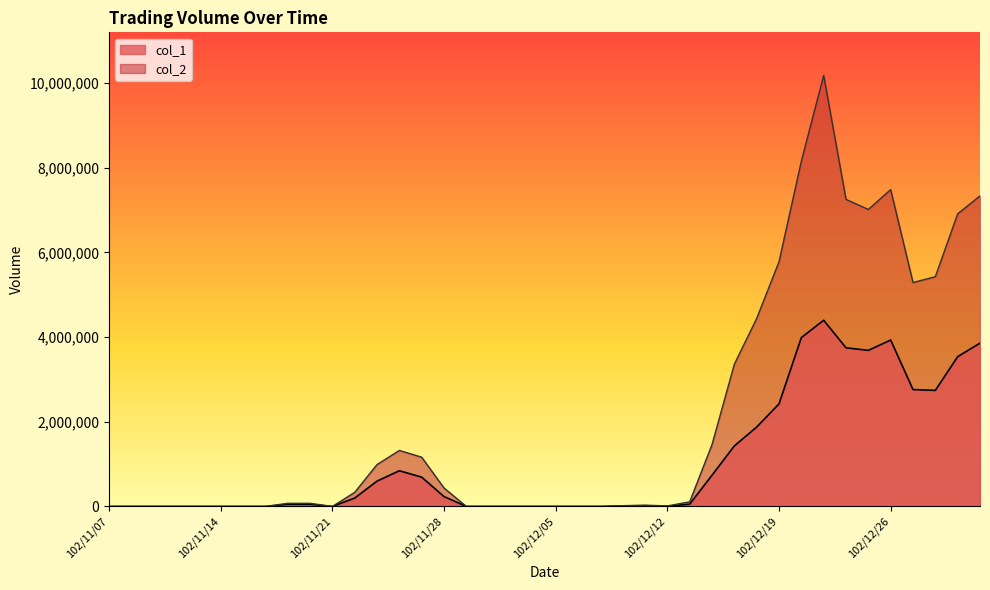

Reading right to left, transcribe all the data shown in this chart.

col_1: 103/01/02=3857000	102/12/31=3538000	102/12/30=2741000	102/12/27=2761000	102/12/26=3930000	102/12/25=3687000	102/12/24=3747000	102/12/23=4398000	102/12/20=3988000	102/12/19=2423000	102/12/18=1876000	102/12/17=1429000	102/12/16=738000	102/12/13=54000	102/12/12=6000	102/12/11=14000	102/12/10=8000	102/12/09=0	102/12/06=0	102/12/05=0	102/12/04=0	102/12/03=0	102/12/02=0	102/11/29=0	102/11/28=233000	102/11/27=692000	102/11/26=843000	102/11/25=598000	102/11/22=198000	102/11/21=0	102/11/20=50000	102/11/19=50000	102/11/18=0	102/11/15=0	102/11/14=0	102/11/13=0	102/11/12=0	102/11/11=0	102/11/08=0	102/11/07=0
col_2: 103/01/02=7335620	102/12/31=6911460	102/12/30=5426960	102/12/27=5288600	102/12/26=7482980	102/12/25=7015200	102/12/24=7252940	102/12/23=10180690	102/12/20=8156460	102/12/19=5779870	102/12/18=4440450	102/12/17=3360670	102/12/16=1461140	102/12/13=109100	102/12/12=11520	102/12/11=31000	102/12/10=17600	102/12/09=0	102/12/06=0	102/12/05=0	102/12/04=0	102/12/03=0	102/12/02=0	102/11/29=0	102/11/28=435360	102/11/27=1163570	102/11/26=1322220	102/11/25=988980	102/11/22=332640	102/11/21=0	102/11/20=73500	102/11/19=73500	102/11/18=0	102/11/15=0	102/11/14=0	102/11/13=0	102/11/12=0	102/11/11=0	102/11/08=0	102/11/07=0